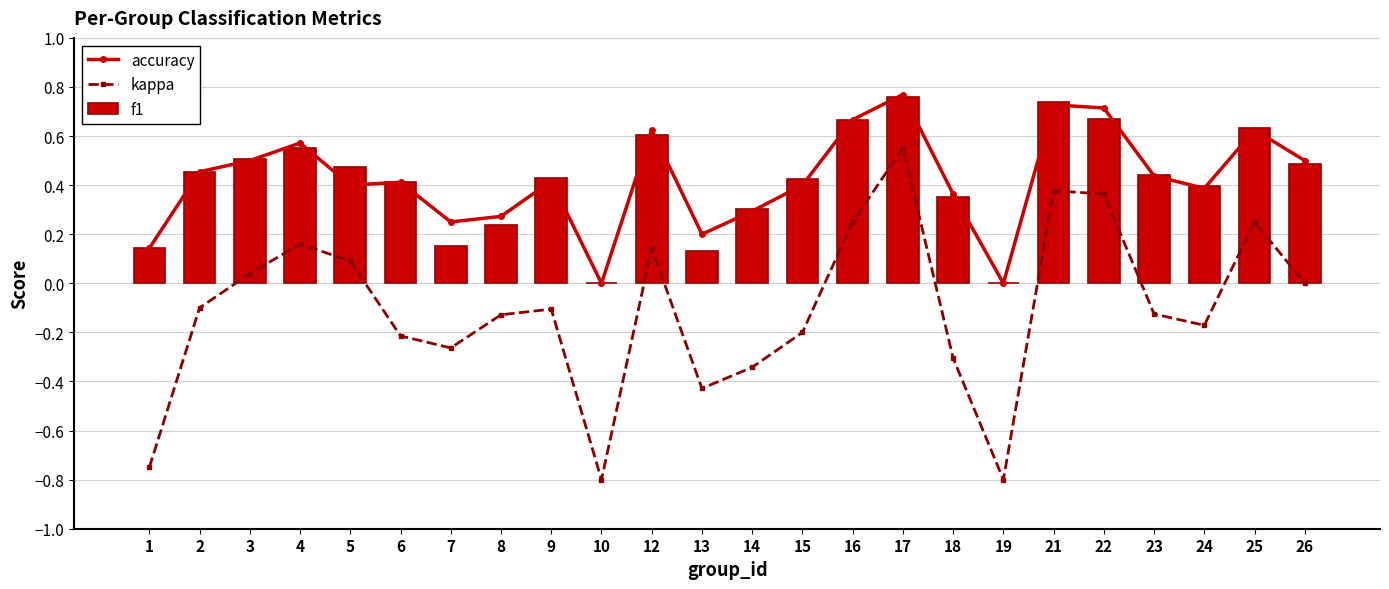

What is the maximum value for f1?

0.8